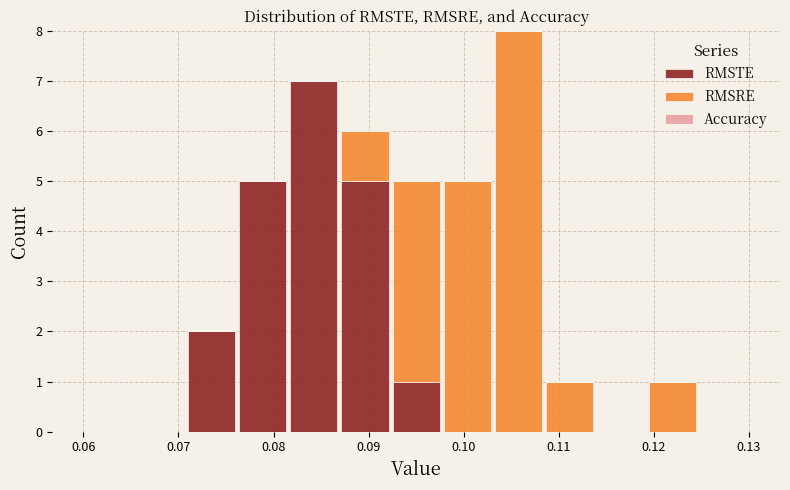

Which range on the x-axis has the tallest stacked bar (by total height)?

0.103 to 0.108